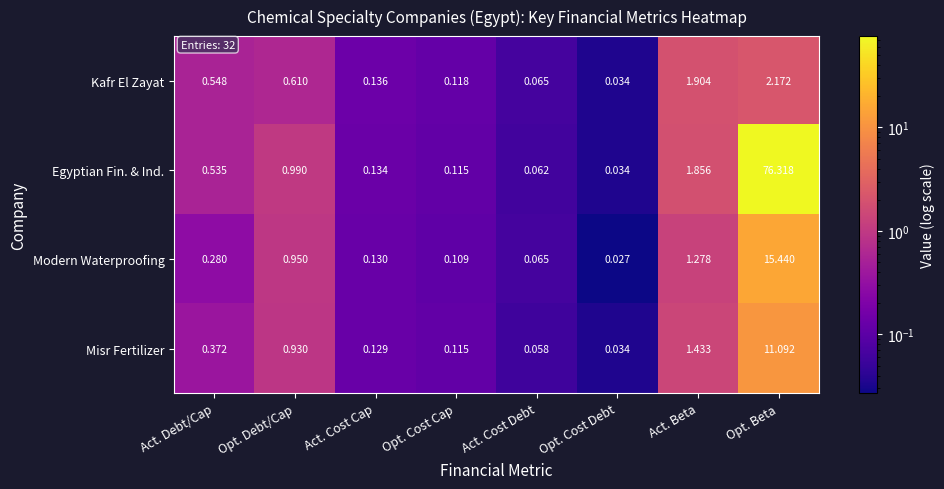

Which label corresponds to the largest value in the chart?

Opt. Beta